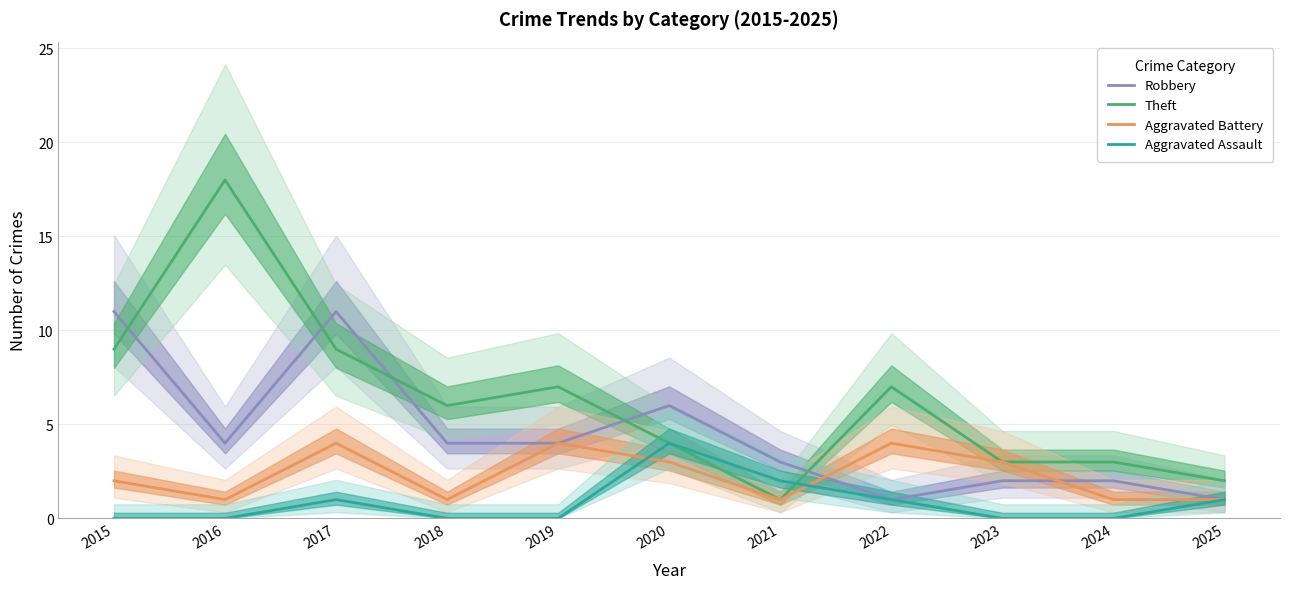

True or false: Aggravated Battery and Aggravated Assault cross at least once.

True